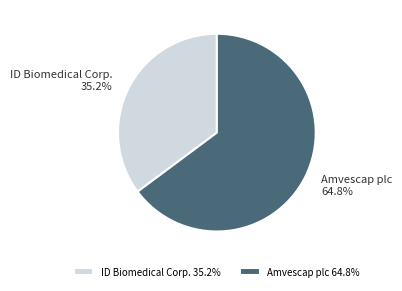

Between ID Biomedical Corp. and Amvescap plc, which is larger?

Amvescap plc